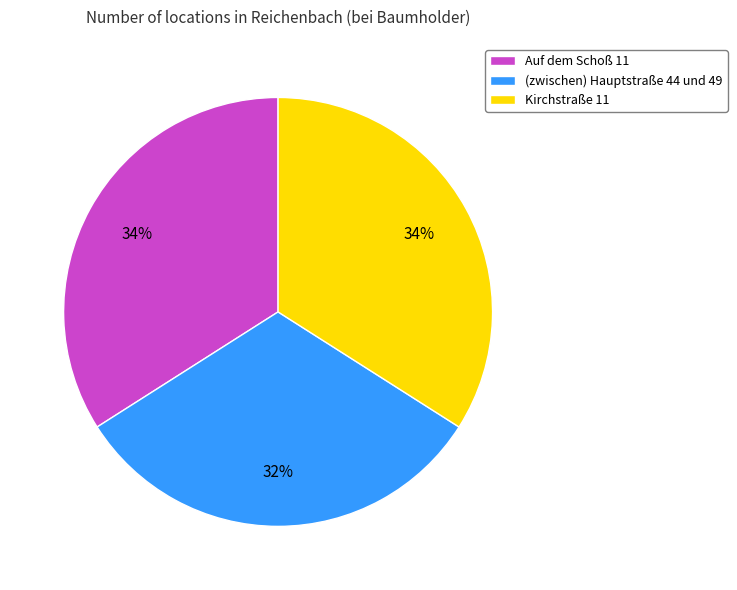

Do Kirchstraße 11 and Auf dem Schoß 11 together represent more than half of the pie?

Yes